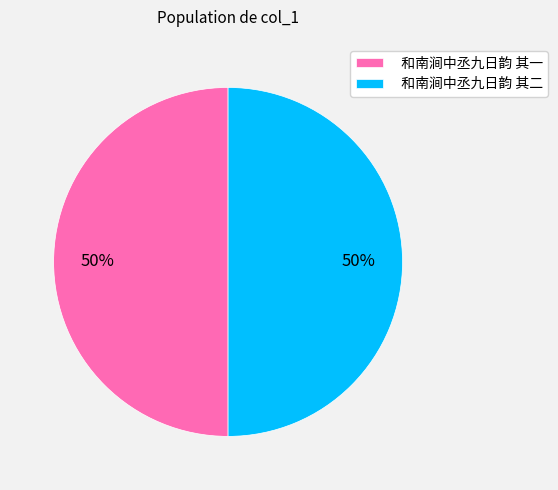

To the nearest percent, what percentage of the pie is 和南涧中丞九日韵 其一?

50%